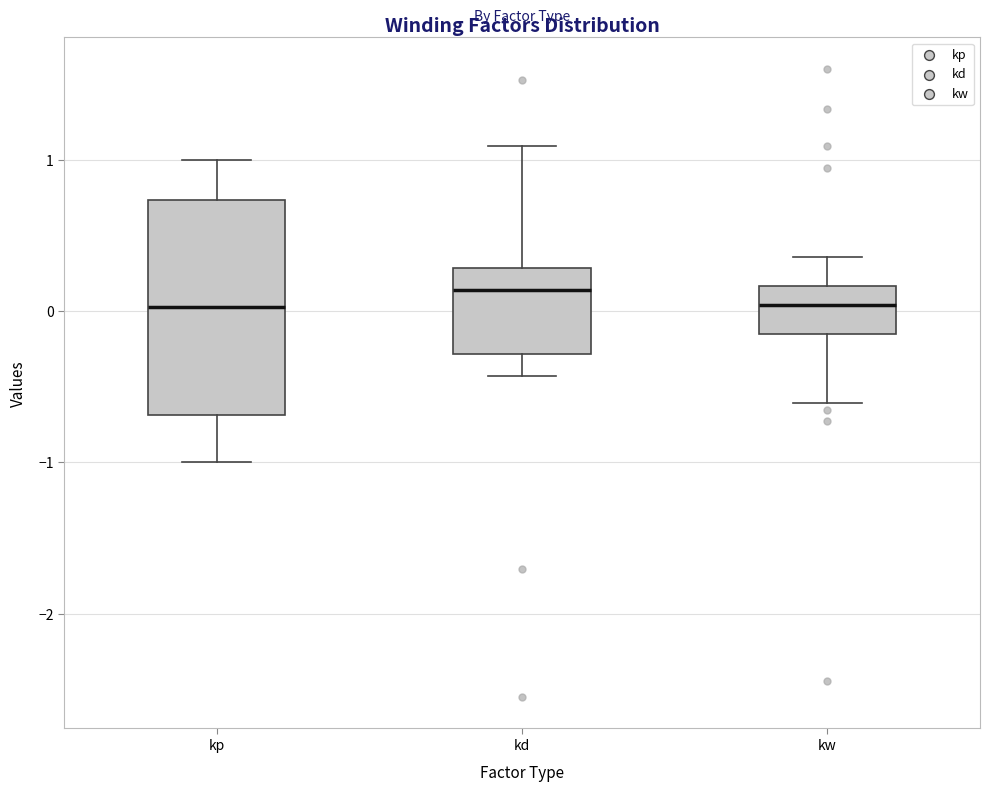

Which box is the tallest, from its lower edge to its upper edge?

kp